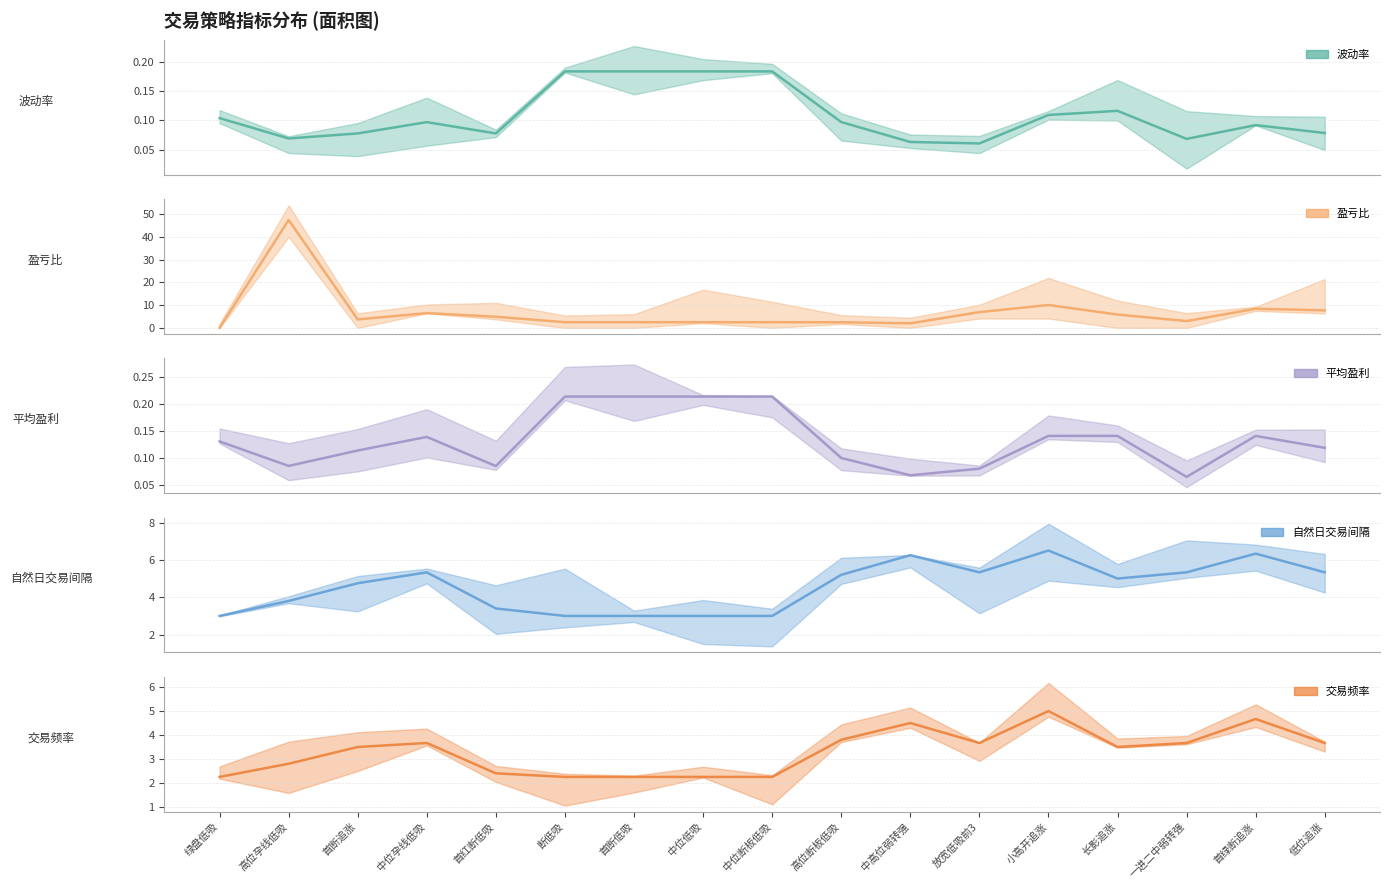

Where is the first local minimum for 盈亏比?

首断追涨